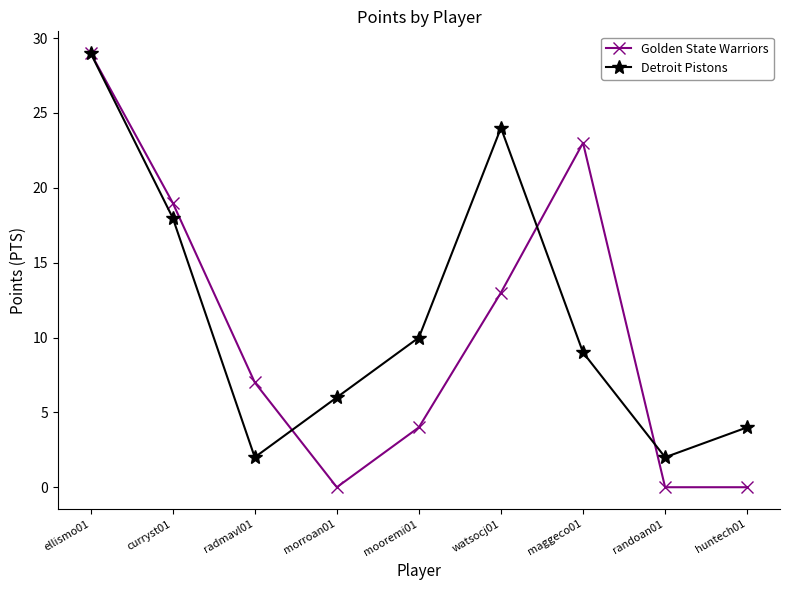

What is the spread (max minus min) of values at randoan01?

2